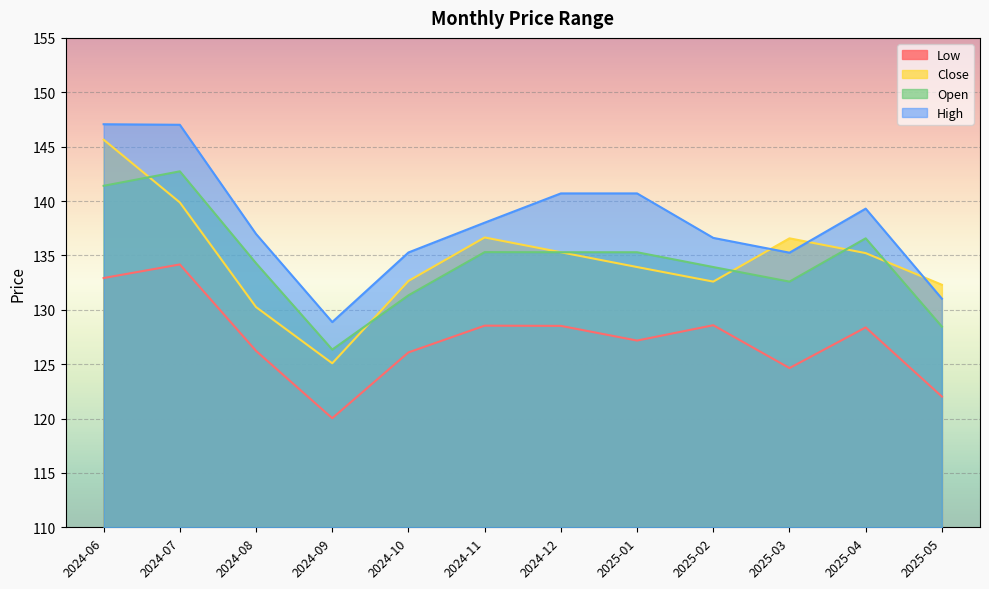

The value of Close at 2025-04 is 217.5. True or false?

False